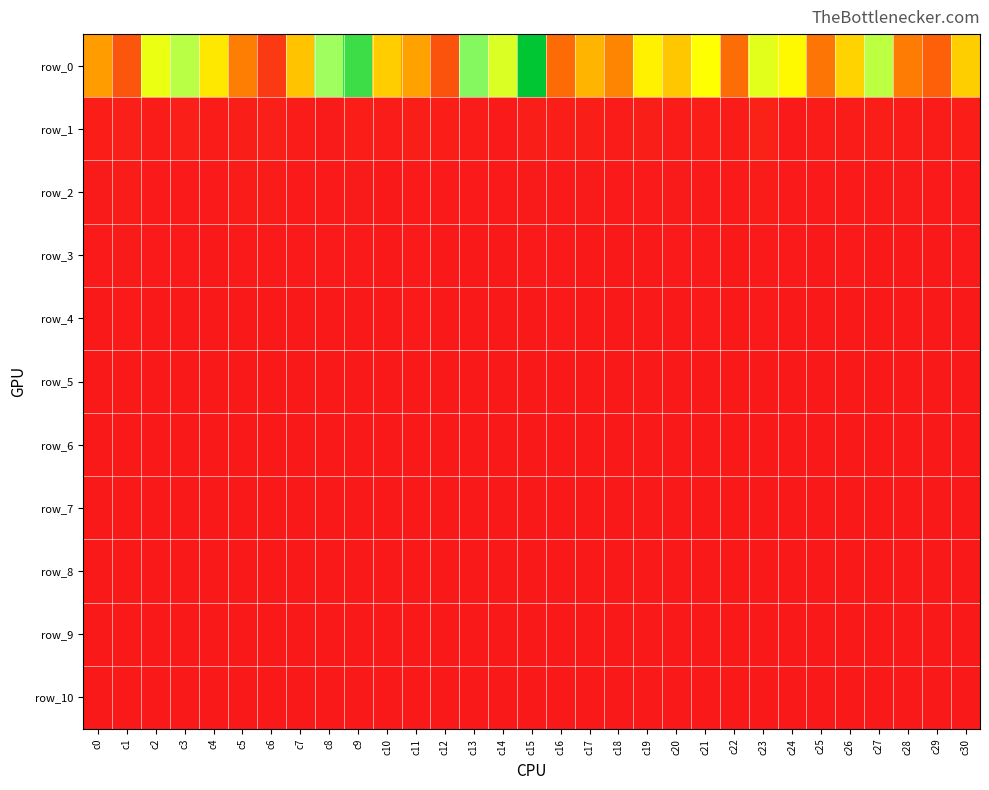

What is the maximum value shown in the chart?

1381659026.6